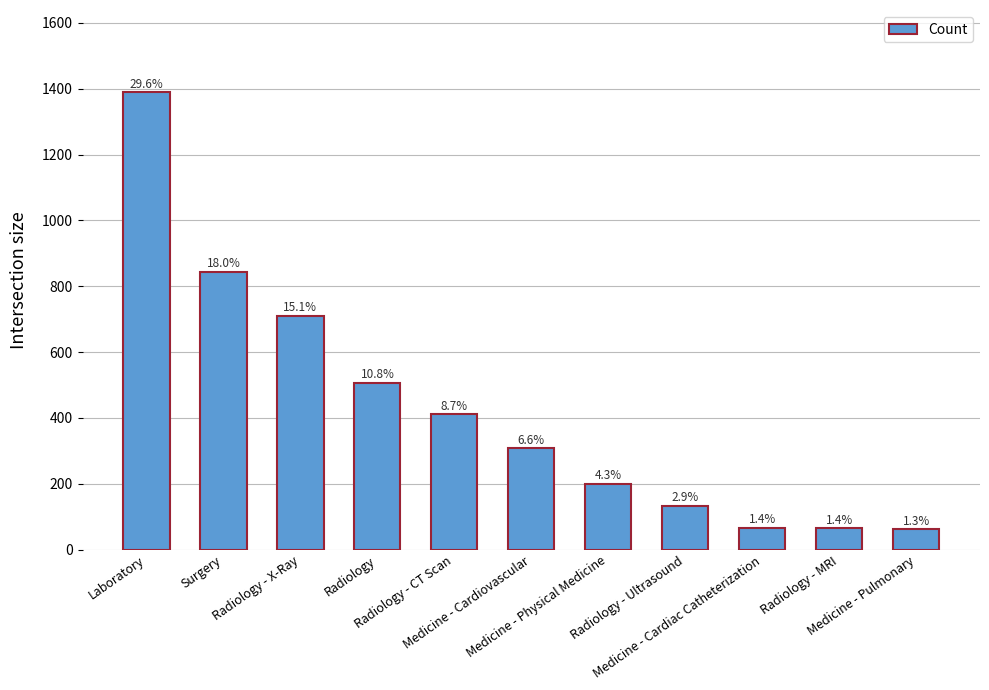

What is the label of the 4th bar from the left?

Radiology